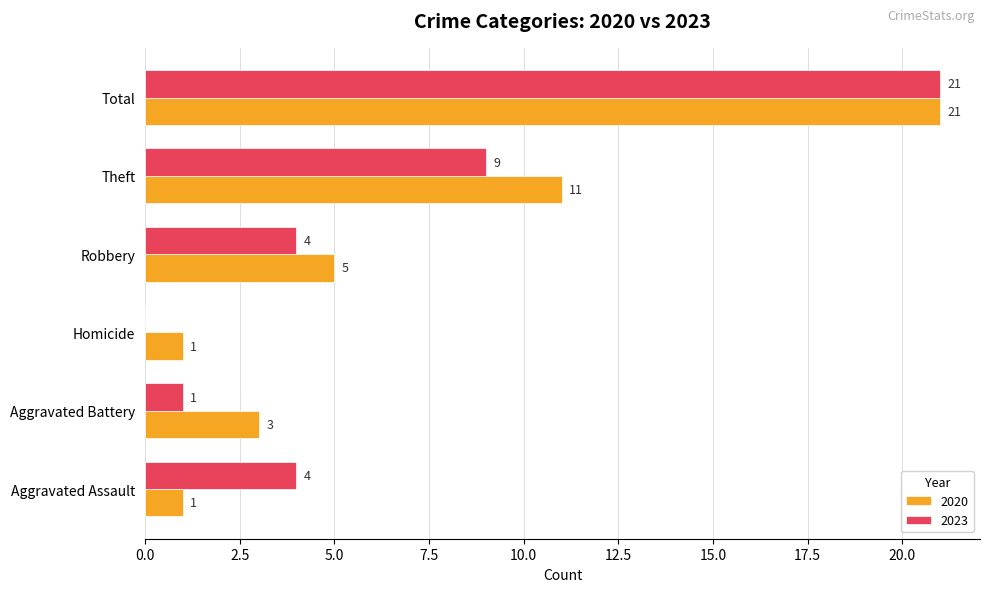

The 2023 series shows 7 at Robbery. True or false?

False